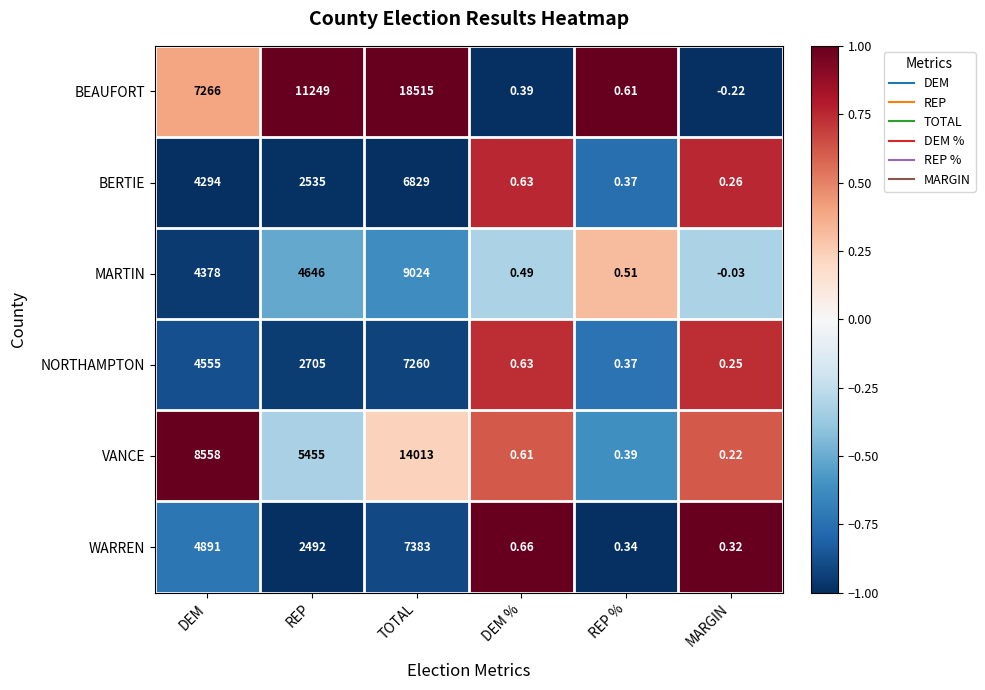

At how many categories does at least one series exceed 0?

6